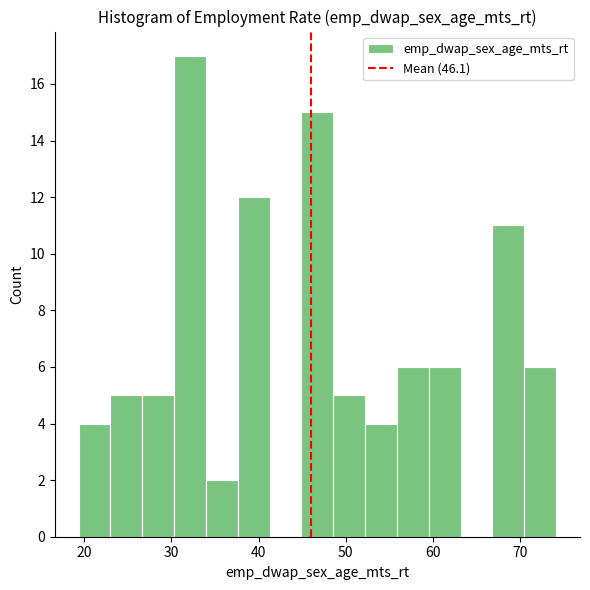

Around what value on the x-axis is the tallest bar? Give the approximate position of its centre, as read against the axis.

32